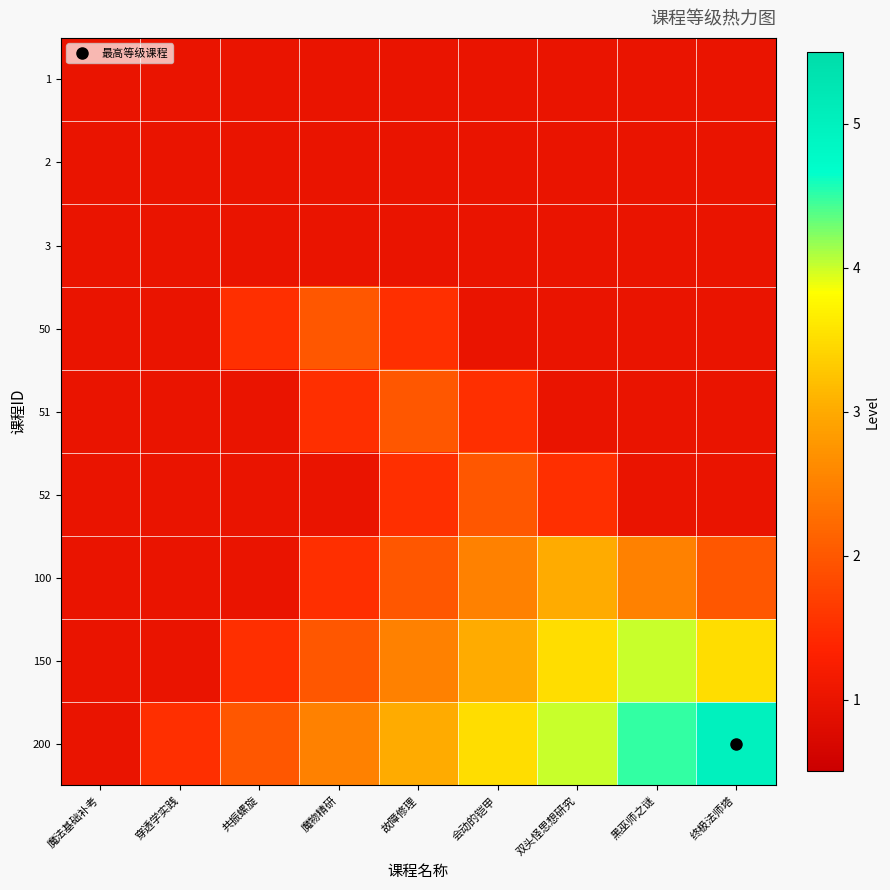

Reading left to right, list all the values displayed in this chart.

1: 魔法基础补考=1.0	穿透学实践=1.0	共振螺旋=1.0	魔物精研=1.0	故障修理=1.0	会动的铠甲=1.0	双头怪思想研究=1.0	黑巫师之谜=1.0	终极法师塔=1.0
2: 魔法基础补考=1.0	穿透学实践=1.0	共振螺旋=1.0	魔物精研=1.0	故障修理=1.0	会动的铠甲=1.0	双头怪思想研究=1.0	黑巫师之谜=1.0	终极法师塔=1.0
3: 魔法基础补考=1.0	穿透学实践=1.0	共振螺旋=1.0	魔物精研=1.0	故障修理=1.0	会动的铠甲=1.0	双头怪思想研究=1.0	黑巫师之谜=1.0	终极法师塔=1.0
50: 魔法基础补考=1.0	穿透学实践=1.0	共振螺旋=1.5	魔物精研=2.0	故障修理=1.5	会动的铠甲=1.0	双头怪思想研究=1.0	黑巫师之谜=1.0	终极法师塔=1.0
51: 魔法基础补考=1.0	穿透学实践=1.0	共振螺旋=1.0	魔物精研=1.5	故障修理=2.0	会动的铠甲=1.5	双头怪思想研究=1.0	黑巫师之谜=1.0	终极法师塔=1.0
52: 魔法基础补考=1.0	穿透学实践=1.0	共振螺旋=1.0	魔物精研=1.0	故障修理=1.5	会动的铠甲=2.0	双头怪思想研究=1.5	黑巫师之谜=1.0	终极法师塔=1.0
100: 魔法基础补考=1.0	穿透学实践=1.0	共振螺旋=1.0	魔物精研=1.5	故障修理=2.0	会动的铠甲=2.5	双头怪思想研究=3.0	黑巫师之谜=2.5	终极法师塔=2.0
150: 魔法基础补考=1.0	穿透学实践=1.0	共振螺旋=1.5	魔物精研=2.0	故障修理=2.5	会动的铠甲=3.0	双头怪思想研究=3.5	黑巫师之谜=4.0	终极法师塔=3.5
200: 魔法基础补考=1.0	穿透学实践=1.5	共振螺旋=2.0	魔物精研=2.5	故障修理=3.0	会动的铠甲=3.5	双头怪思想研究=4.0	黑巫师之谜=4.5	终极法师塔=5.0